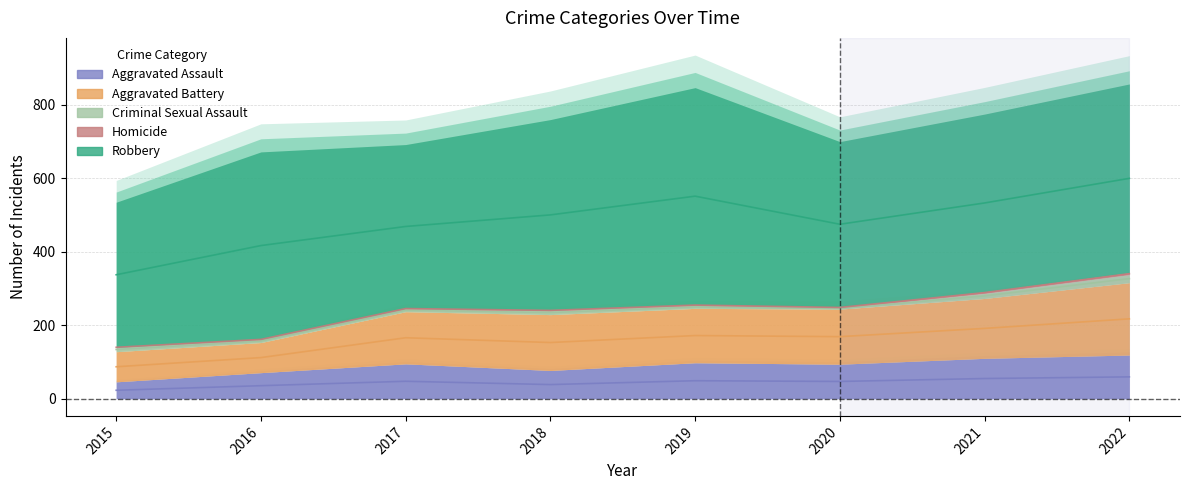

Reading left to right, list all the values displayed in this chart.

Aggravated Assault: 2015=46	2016=71	2017=95	2018=77	2019=98	2020=94	2021=110	2022=119
Aggravated Battery: 2015=82	2016=82	2017=142	2018=152	2019=148	2020=150	2021=163	2022=197
Criminal Sexual Assault: 2015=12	2016=8	2017=8	2018=11	2019=8	2020=3	2021=14	2022=22
Homicide: 2015=0	2016=1	2017=1	2018=1	2019=2	2020=3	2021=4	2022=5
Robbery: 2015=395	2016=510	2017=446	2018=519	2019=591	2020=450	2021=484	2022=514